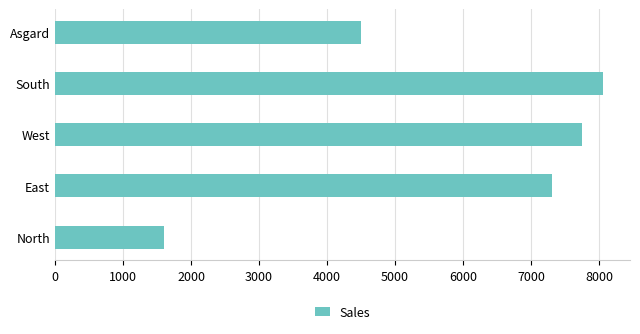

What is the average value?

5840.0